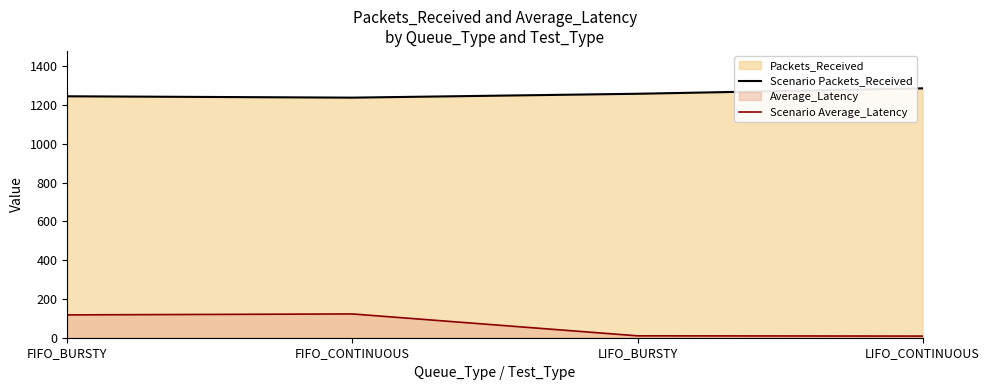

True or false: Scenario Average_Latency and Scenario Packets_Received cross at least once.

False